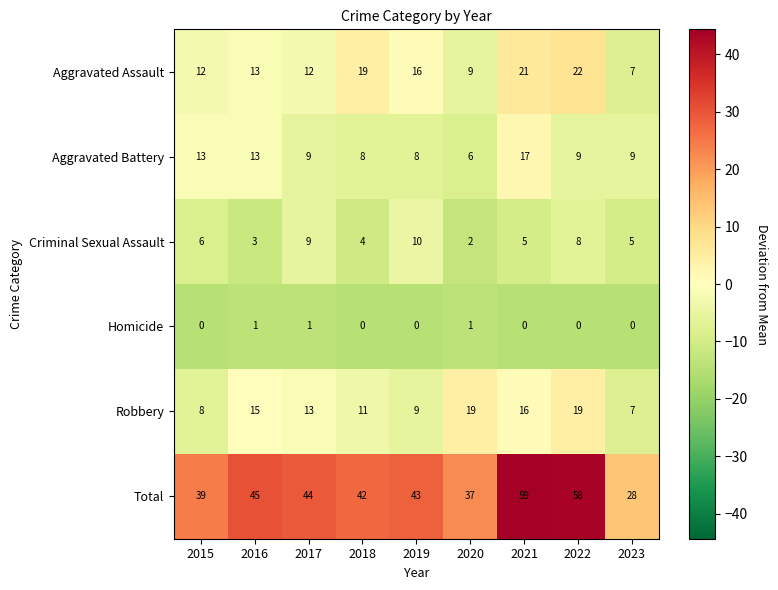

Which series has the largest range (max minus min)?

Total